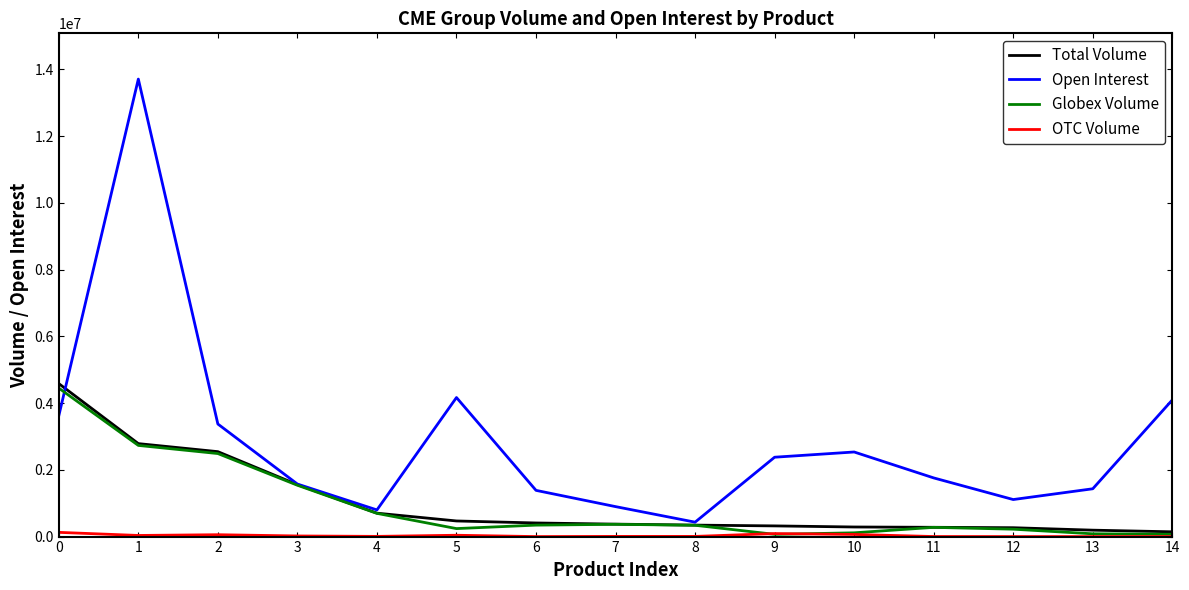

Between 9 and 14, which series saw the biggest shift?

Open Interest